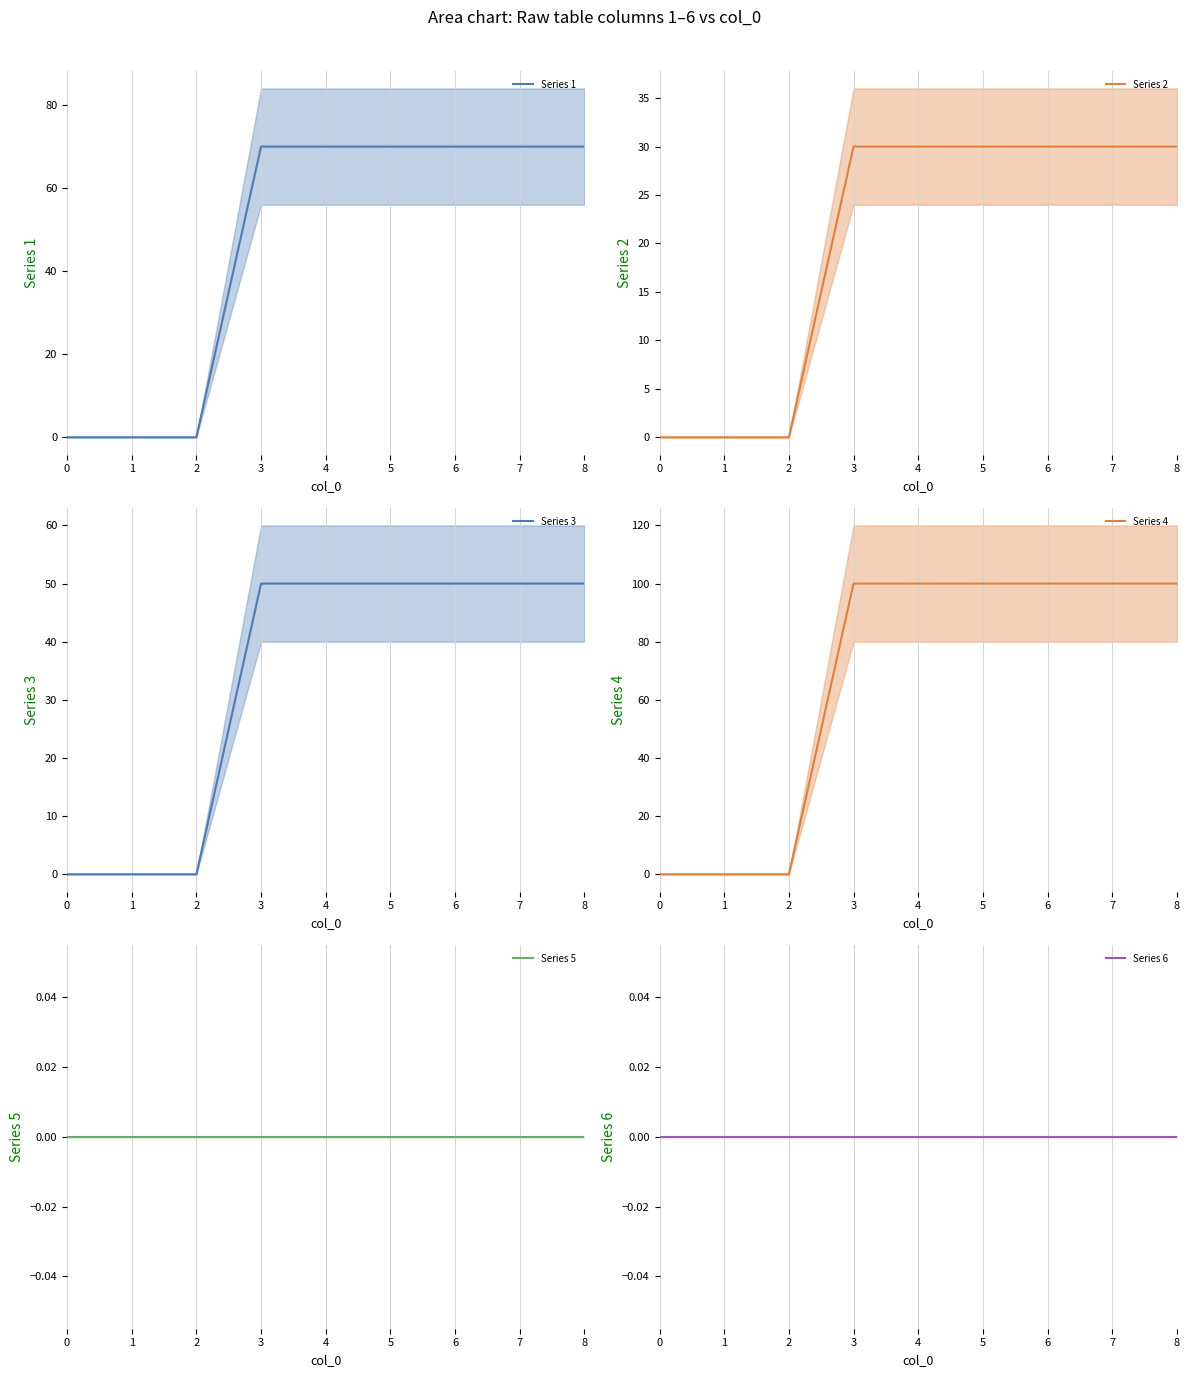

The value of Series 5 at 6 is 0. True or false?

True